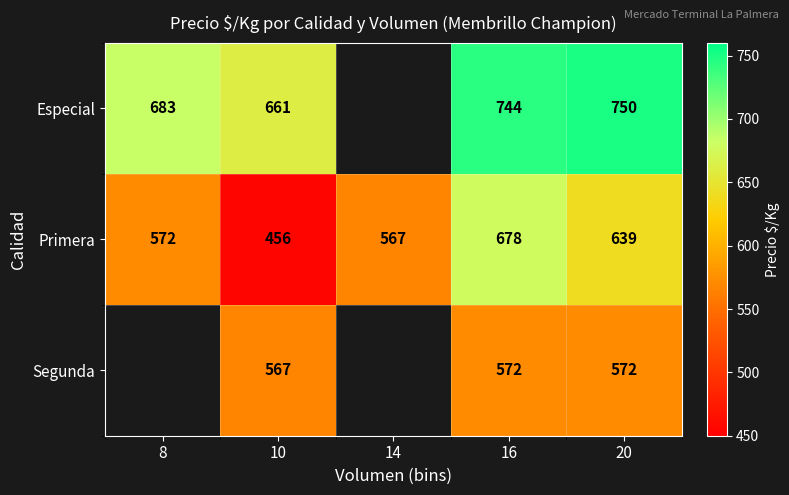

At which category is the sum across all series the highest?

16